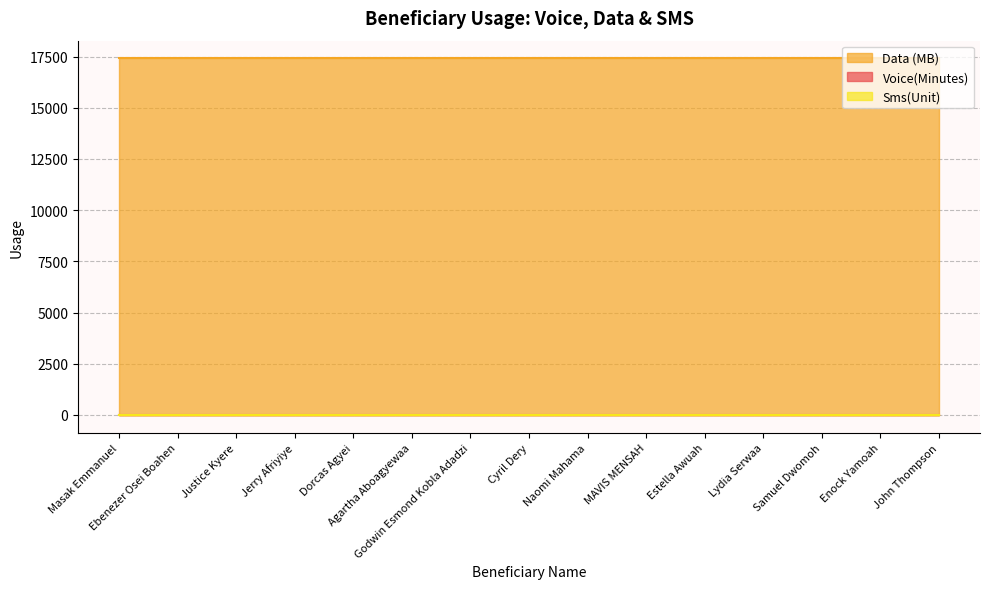

What position from the right is MAVIS MENSAH?

6